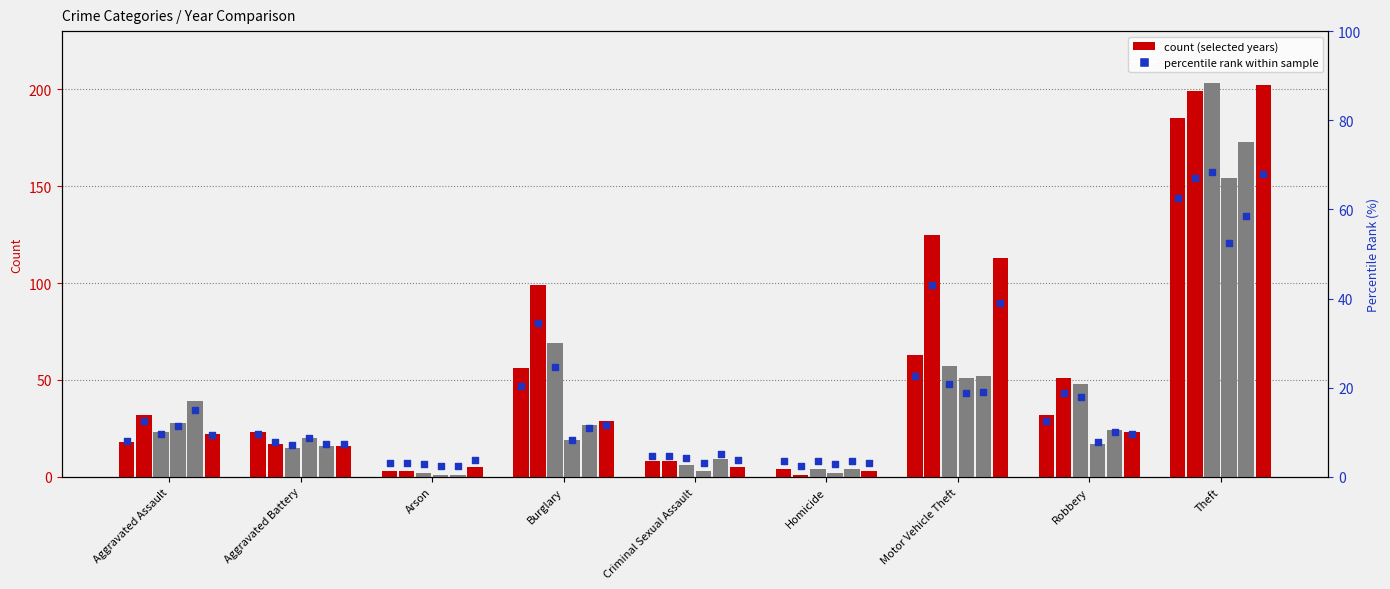

What is the total value across all series at Criminal Sexual Assault?

39